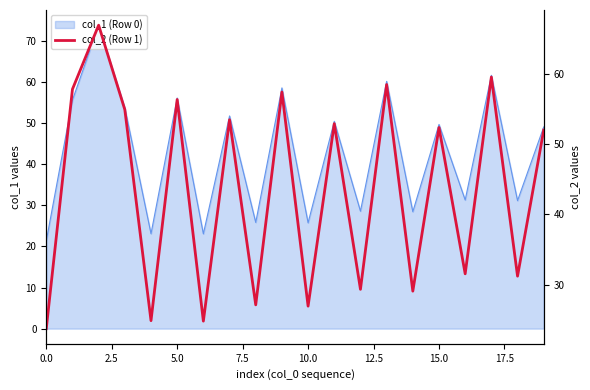

How many values are below 52?

9